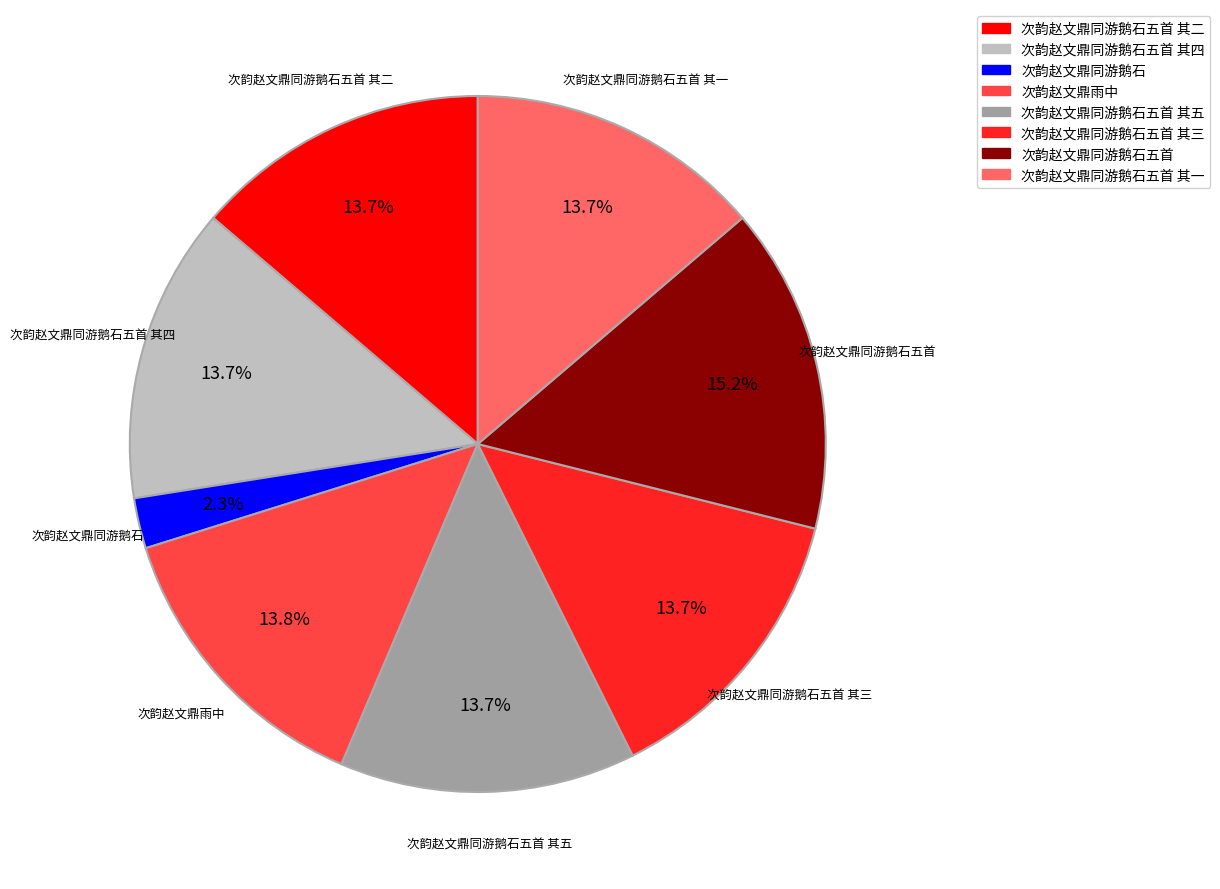

To the nearest percent, what portion does 次韵赵文鼎雨中 represent?

14%